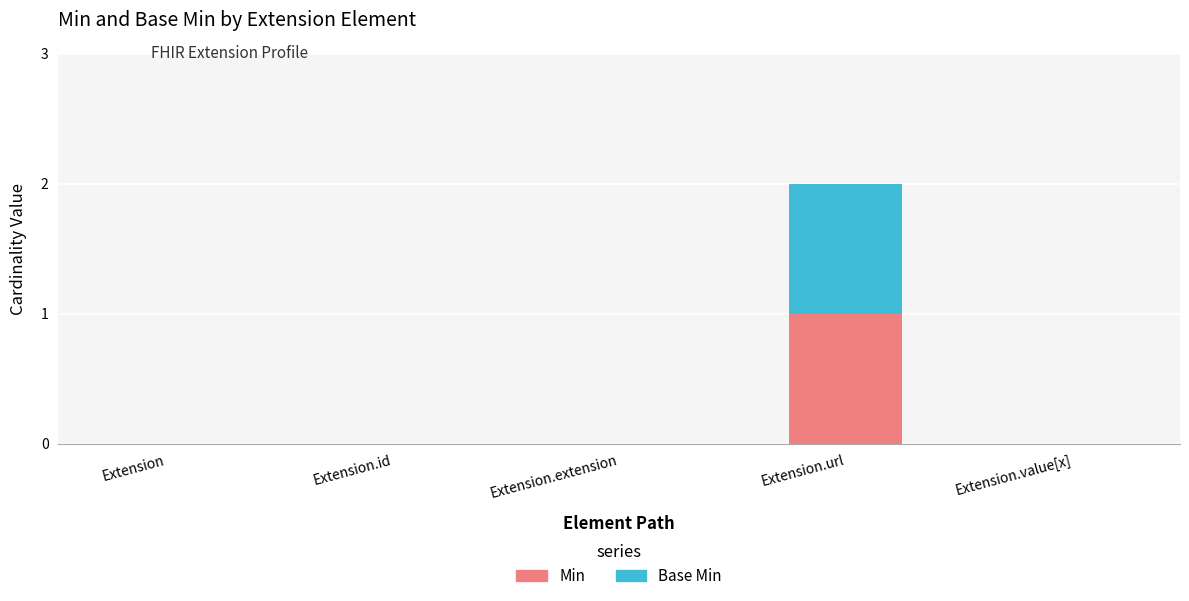

Reading right to left, transcribe the values for Min.

Extension.value[x]=0	Extension.url=1	Extension.extension=0	Extension.id=0	Extension=0